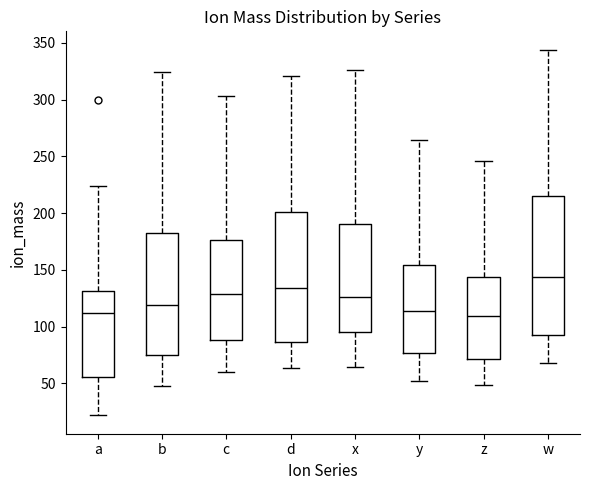

Reading left to right, read every box against the y-axis: the position of its median line, the range the box covers, and the ends of its whiskers. The values are not printed on the chart, so give them approximately, as read against the axis.

a: median 110, box 55 to 130, whiskers 20 to 225
b: median 120, box 75 to 180, whiskers 50 to 325
c: median 130, box 90 to 175, whiskers 60 to 305
d: median 135, box 85 to 200, whiskers 65 to 320
x: median 125, box 95 to 190, whiskers 65 to 325
y: median 115, box 75 to 155, whiskers 50 to 265
z: median 110, box 70 to 145, whiskers 50 to 245
w: median 145, box 95 to 215, whiskers 70 to 345